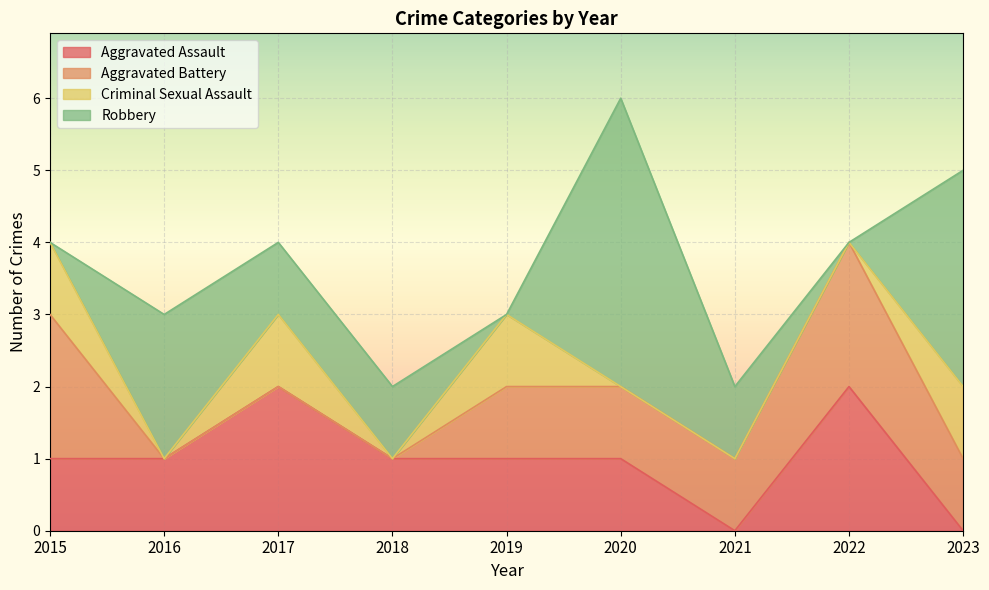

How many Aggravated Assault values are between 1 and 2?

7